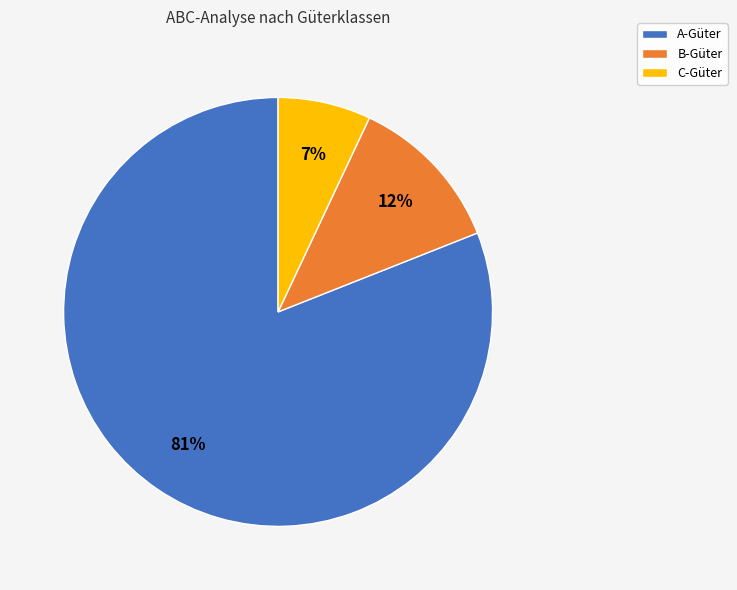

Do B-Güter and C-Güter together represent more than half of the pie?

No